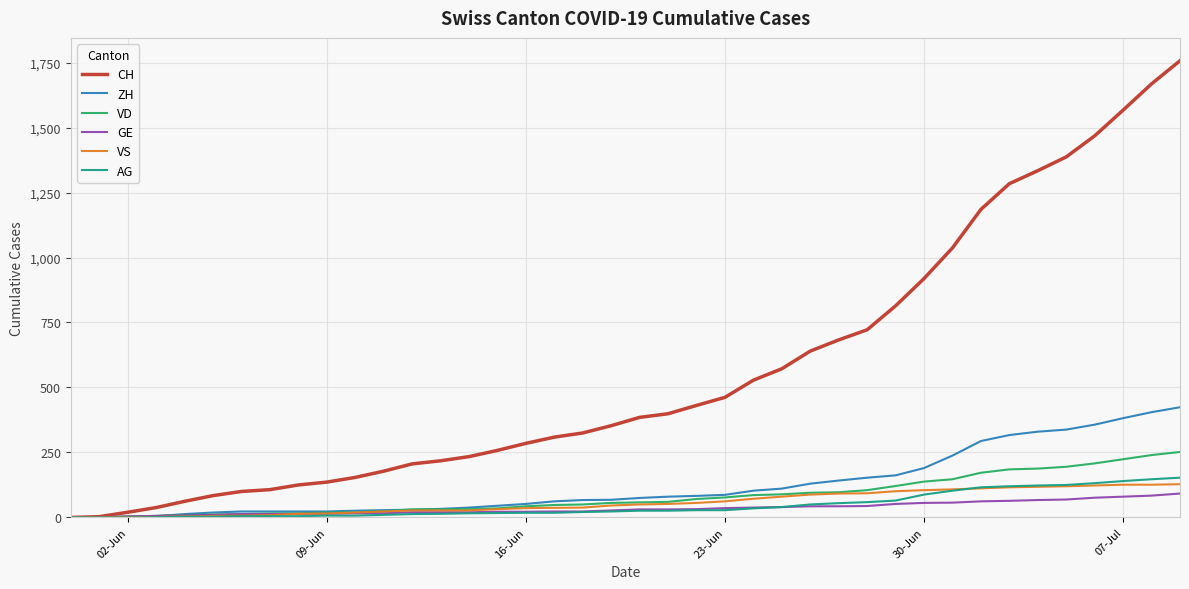

At how many categories does at least one series exceed 834?

10